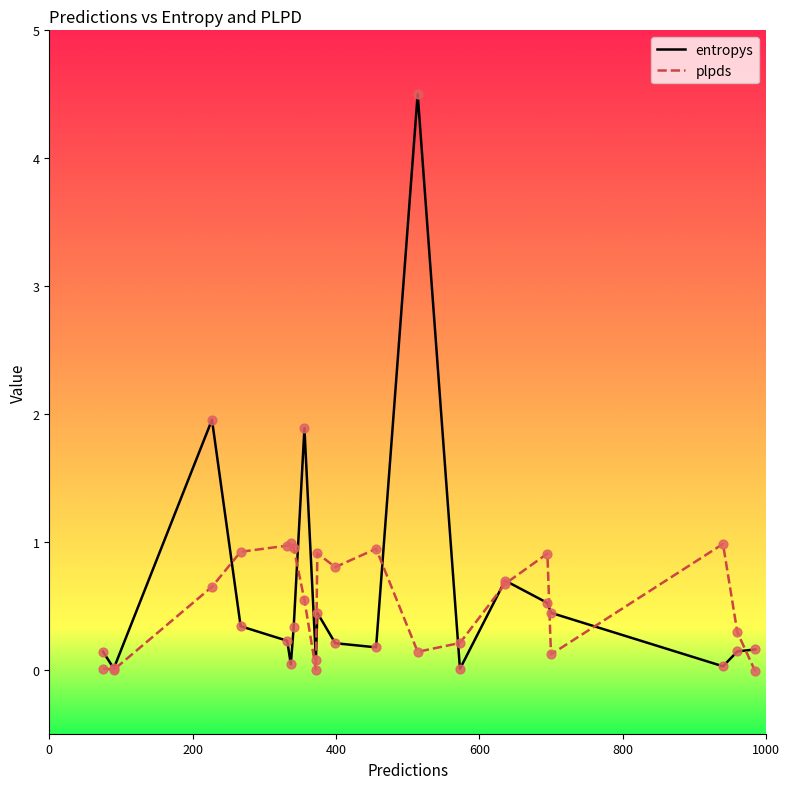

Which series has the widest spread of values?

entropys